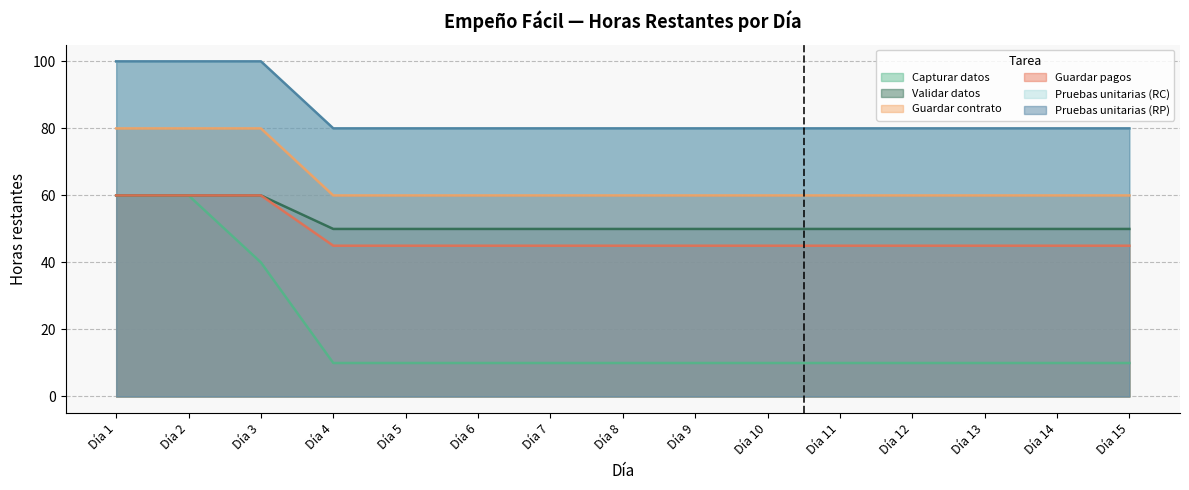

What is the average value of the Guardar pagos series?

48